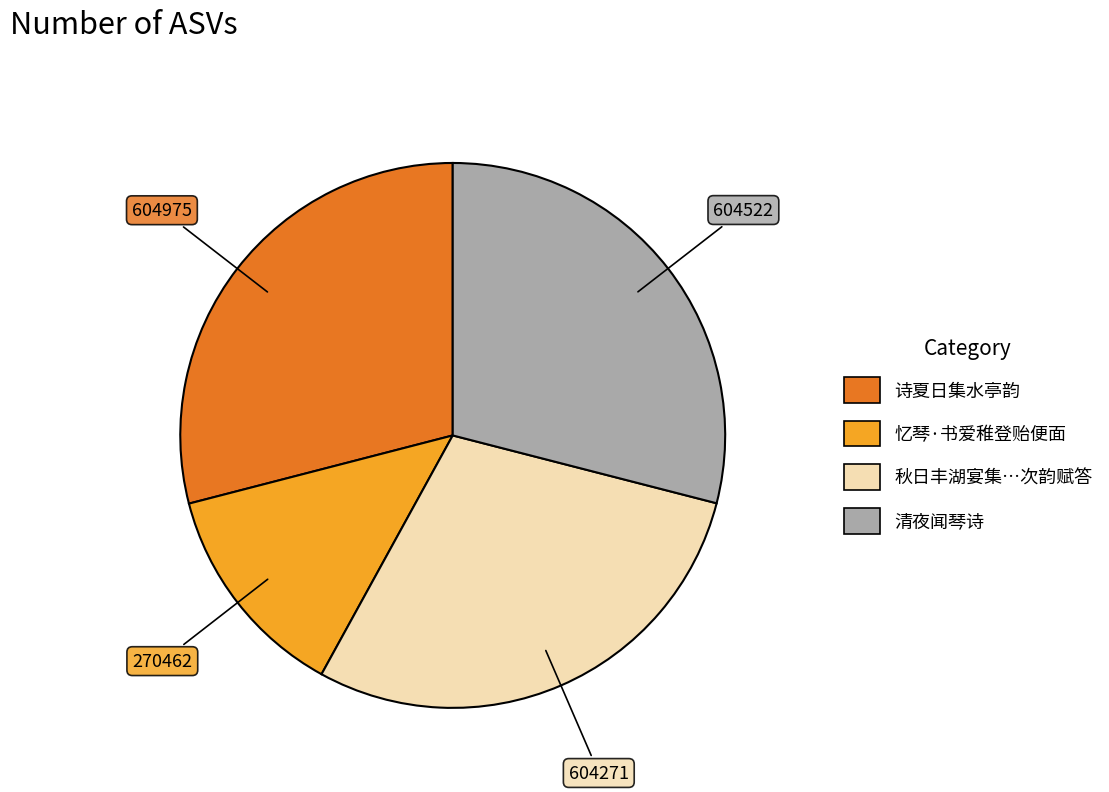

How many segments does this pie chart have?

4